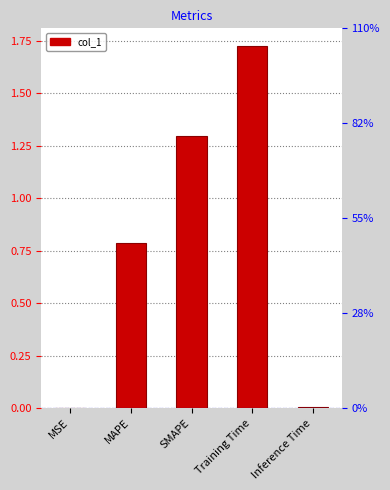

What is the sum of the values at MAPE and SMAPE?

2.1